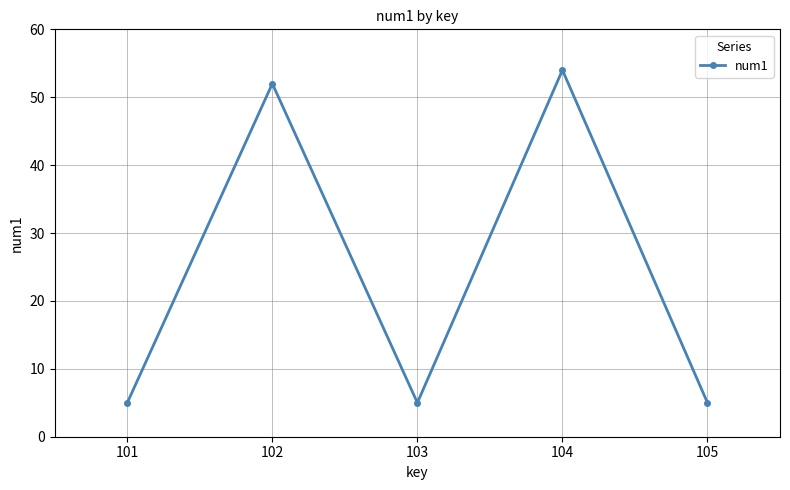

Reading left to right, list all the values displayed in this chart.

5	52	5	54	5